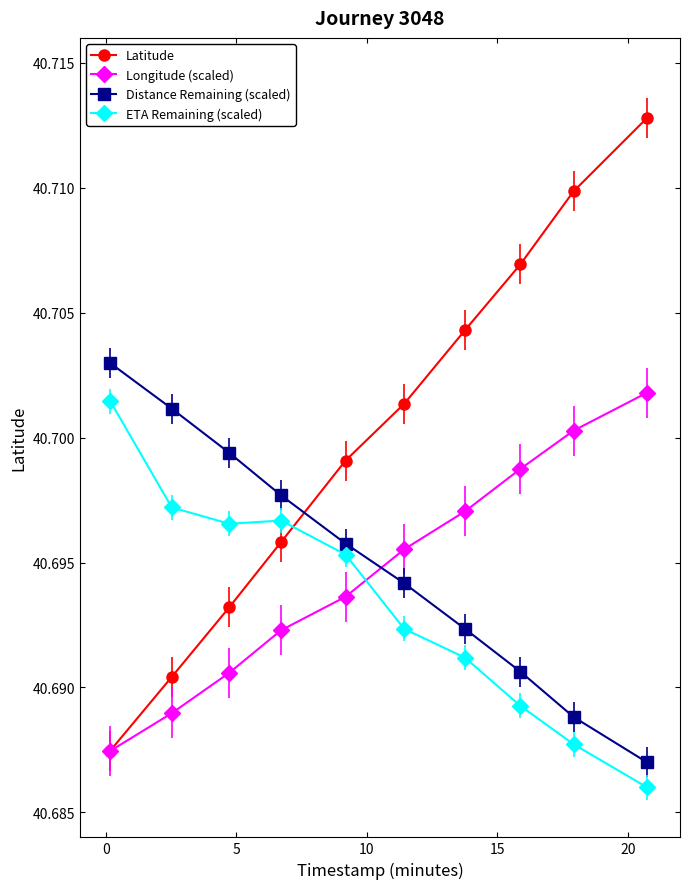

How many intersections are there between Distance Remaining (scaled) and Longitude (scaled)?

1